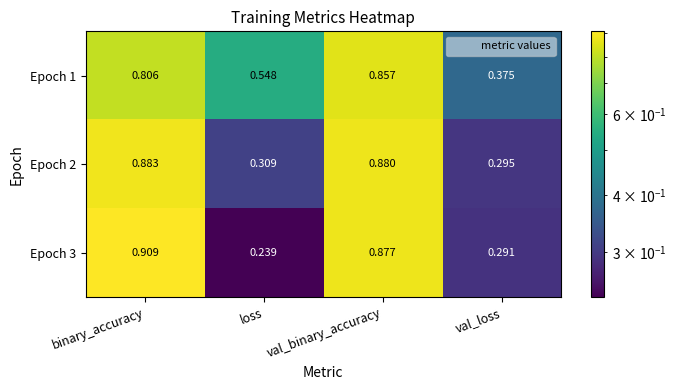

Which series has the largest range (max minus min)?

Epoch 3